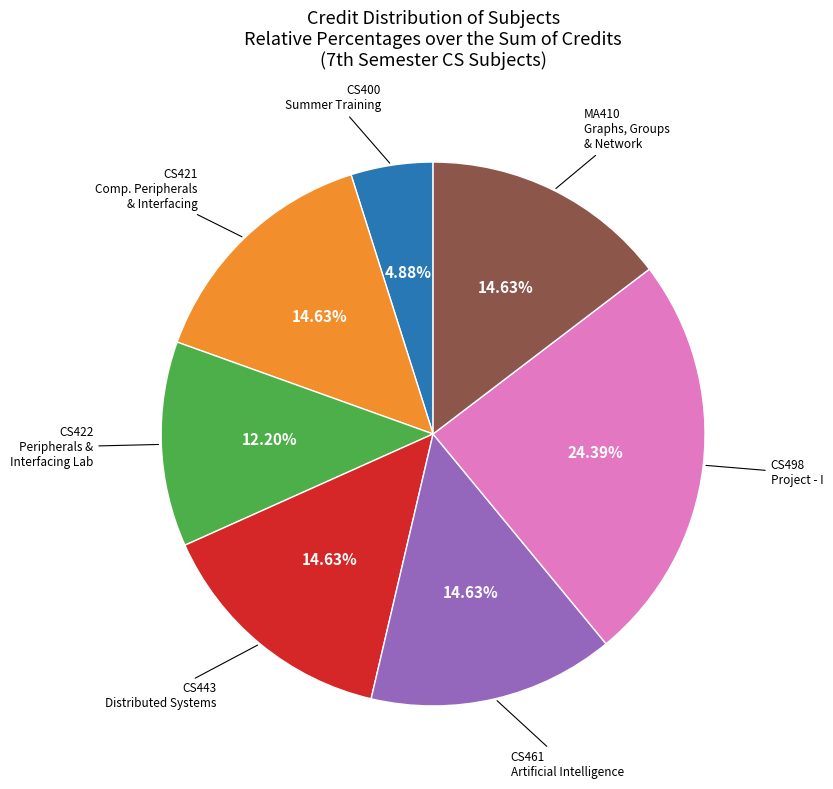

Is there a majority slice in this chart?

No